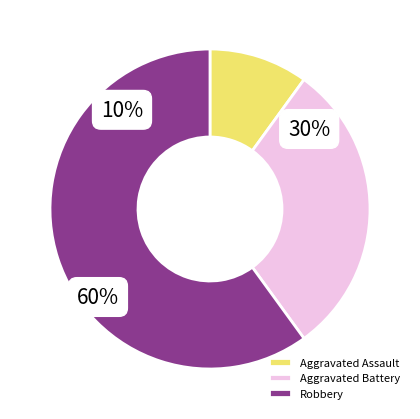

The Aggravated Assault slice represents 10% of the pie. True or false?

True